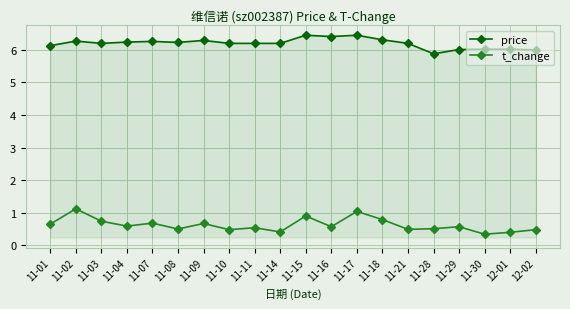

Where does the price series first go above 6?

11-01